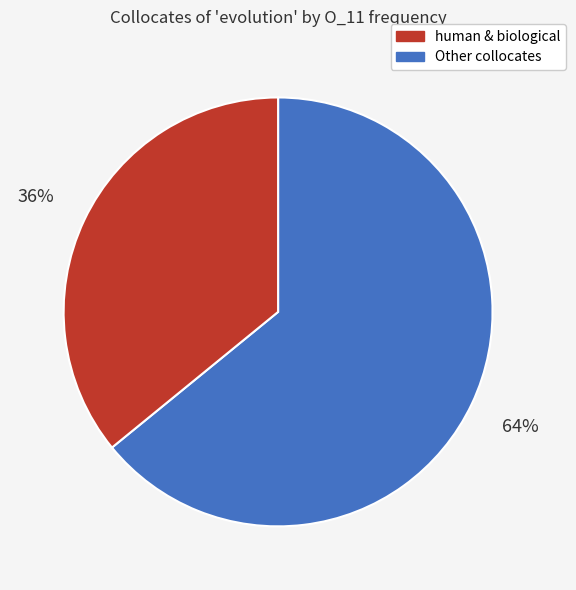

To the nearest percent, what is the average slice percentage?

50%